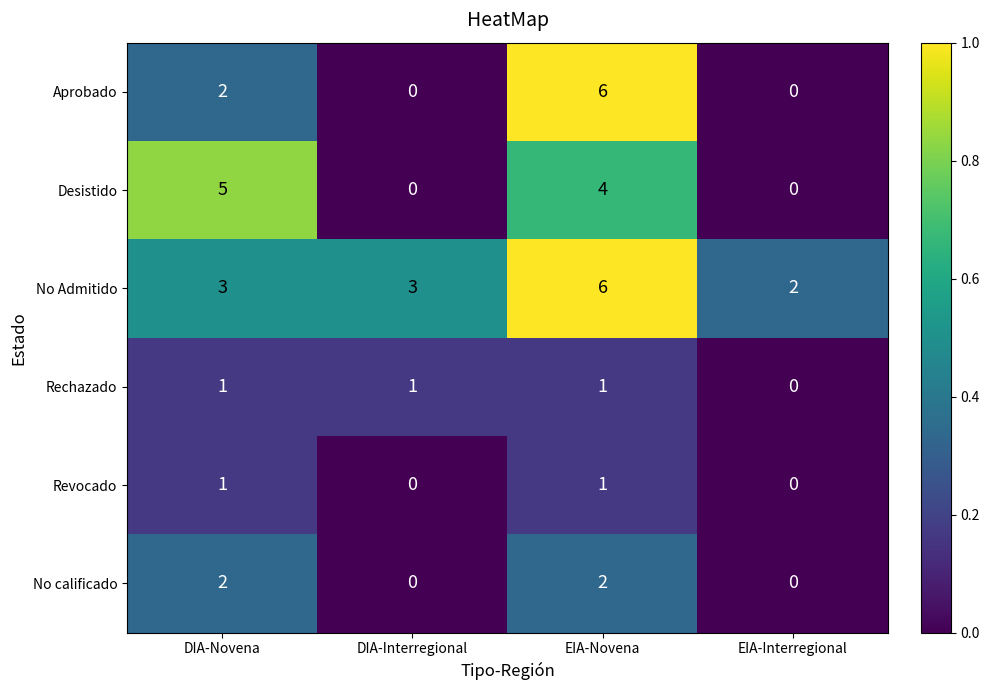

Which series has the widest spread of values?

Aprobado